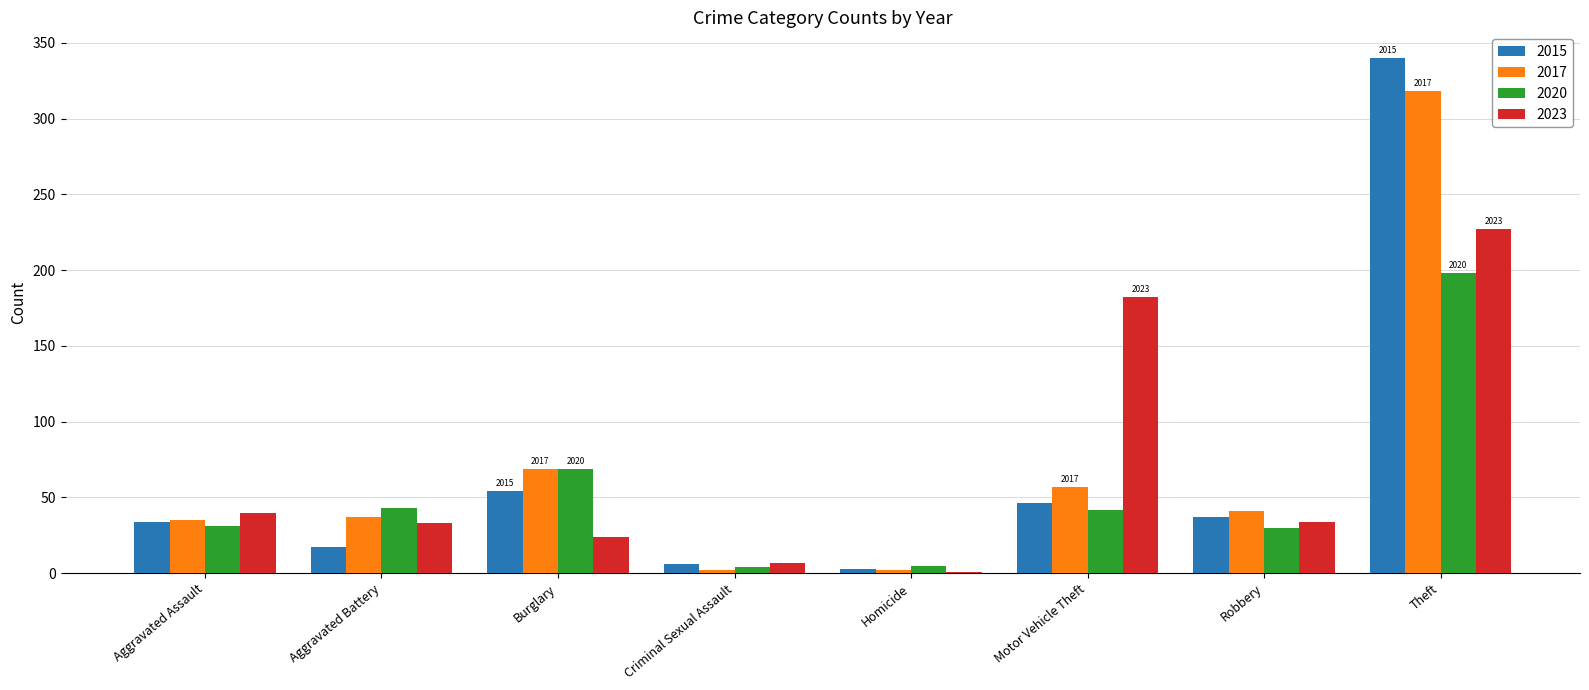

Between Burglary and Theft, which series saw the biggest shift?

2015